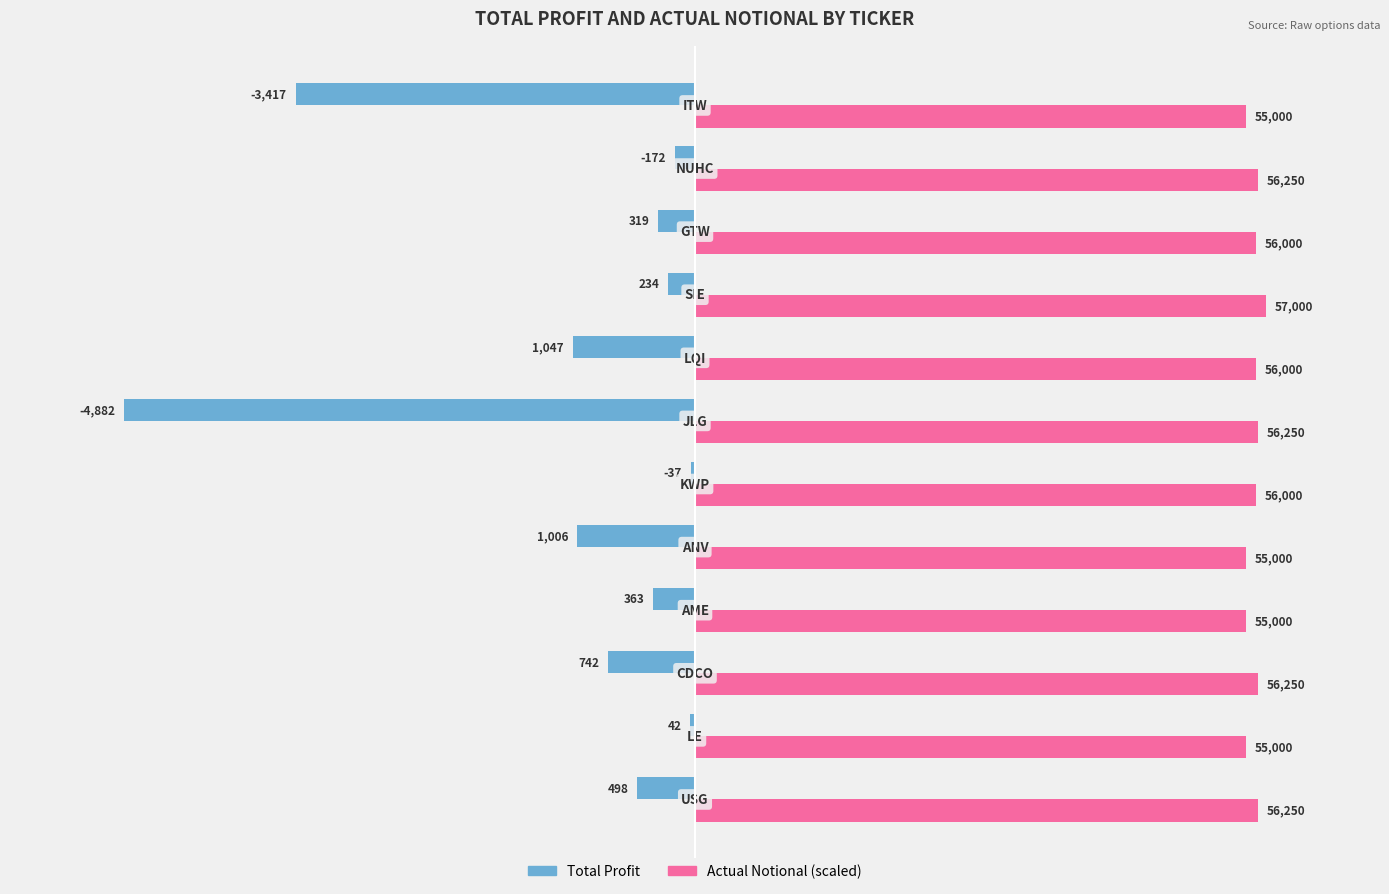

What are all the series names shown in the legend?

Total Profit, Actual Notional (scaled)